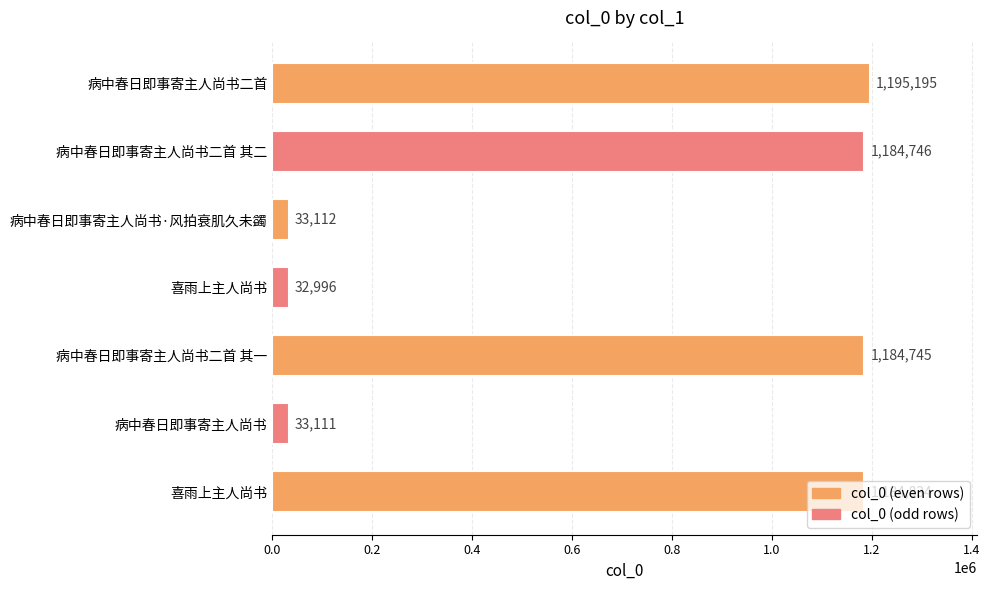

How many bars are there in total?

7